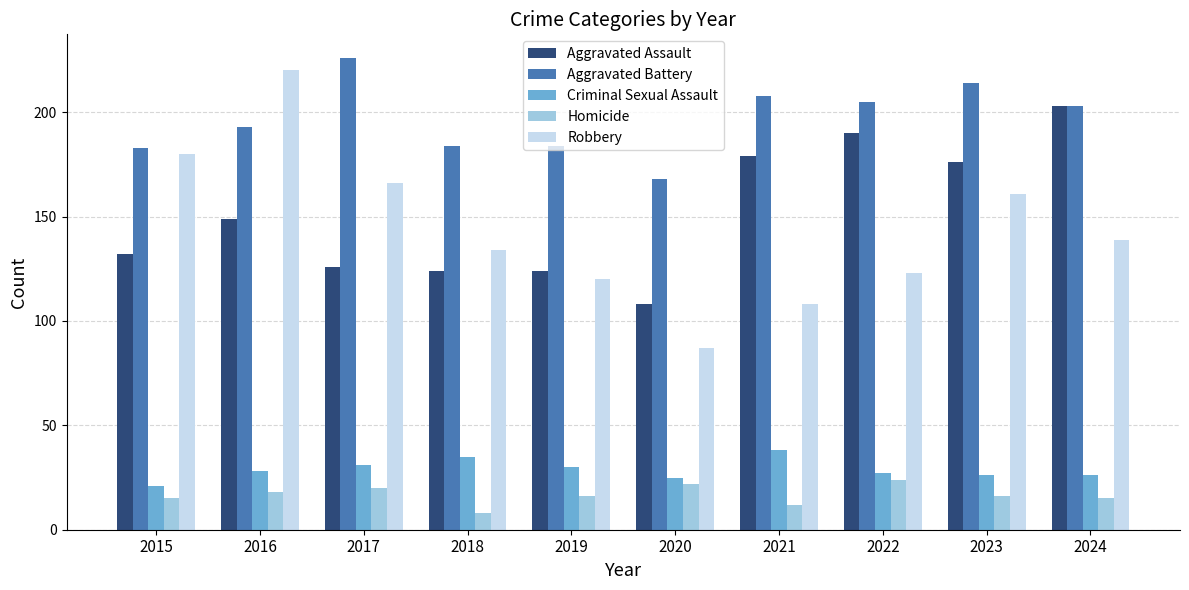

What is the smallest value displayed?

8